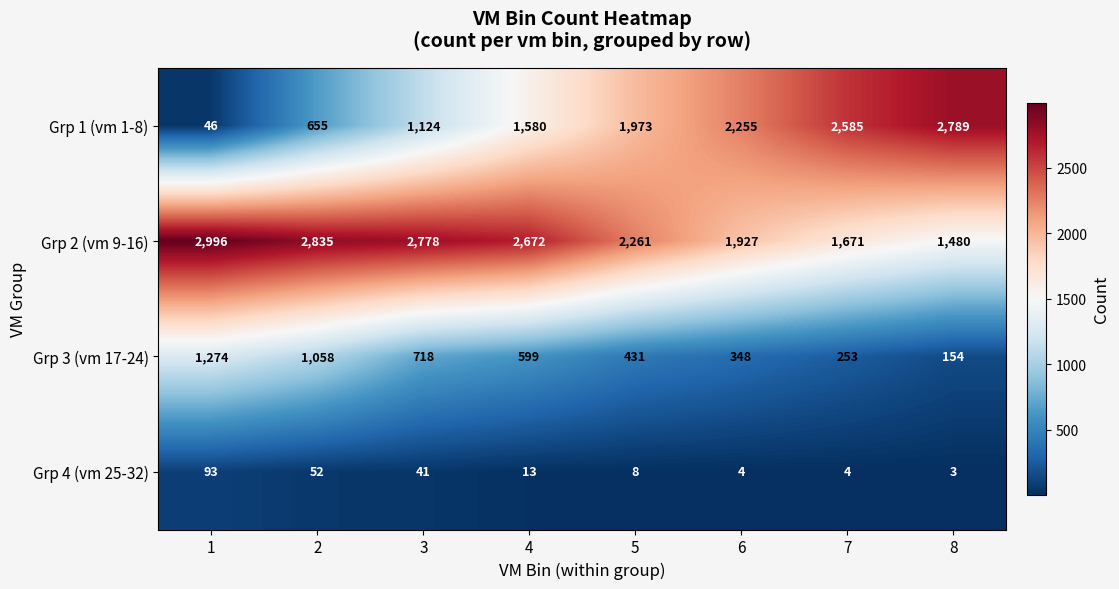

What is the spread (max minus min) of values at 6?

2251